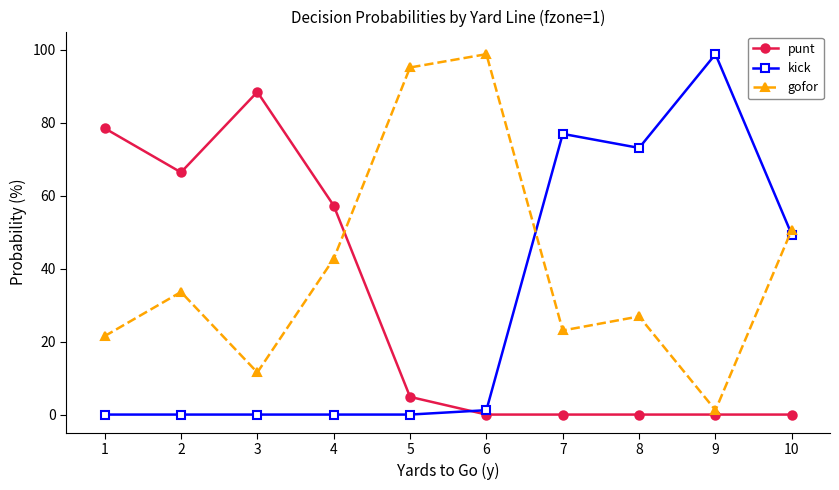

What is the greatest value displayed?

98.8